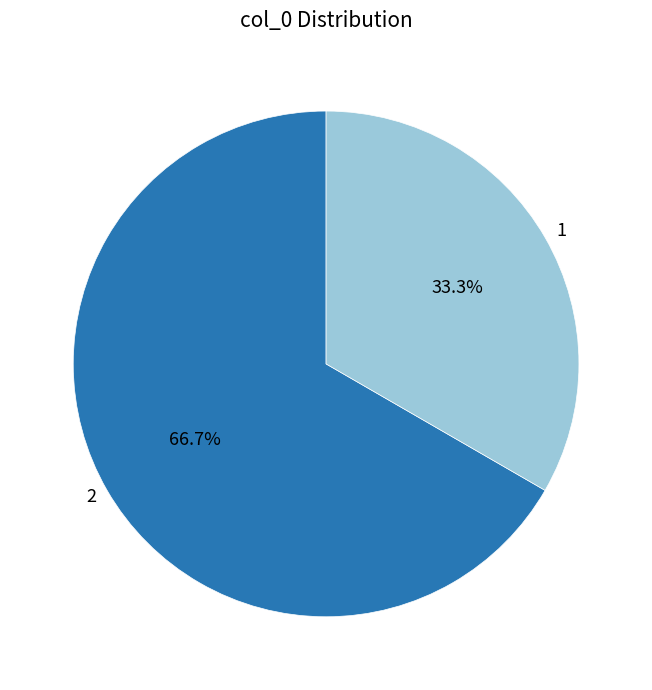

Combined, do 1 and 2 account for over 50%?

Yes